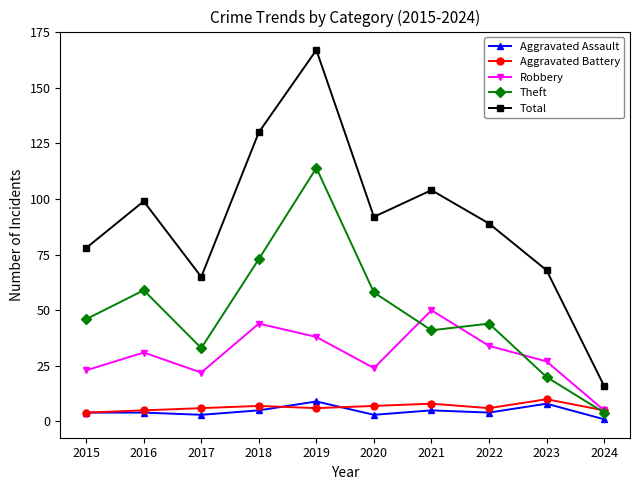

True or false: Theft has a value of 44 at 2022.

True